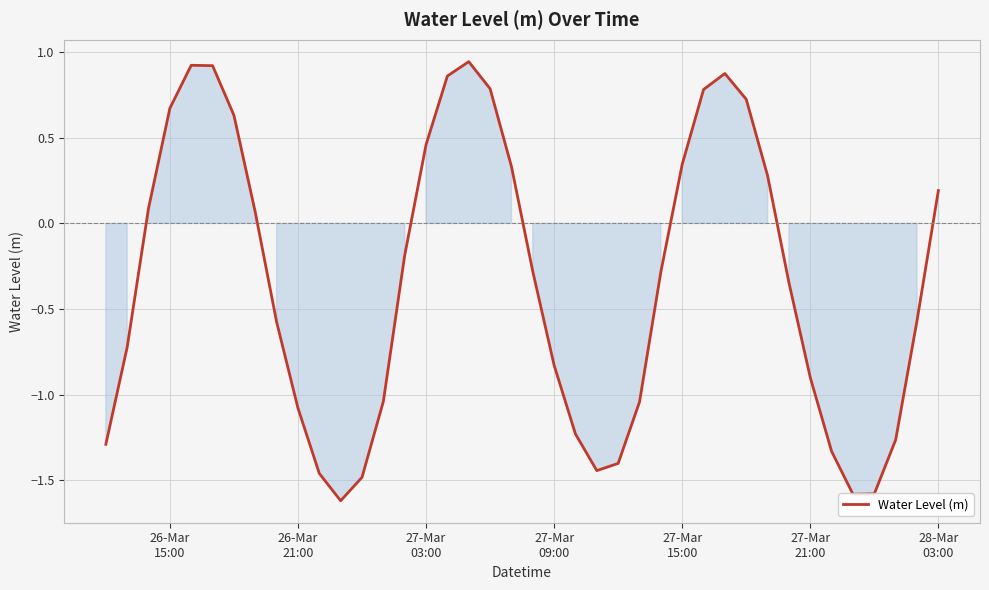

What is the difference between the maximum and minimum values?

2.6